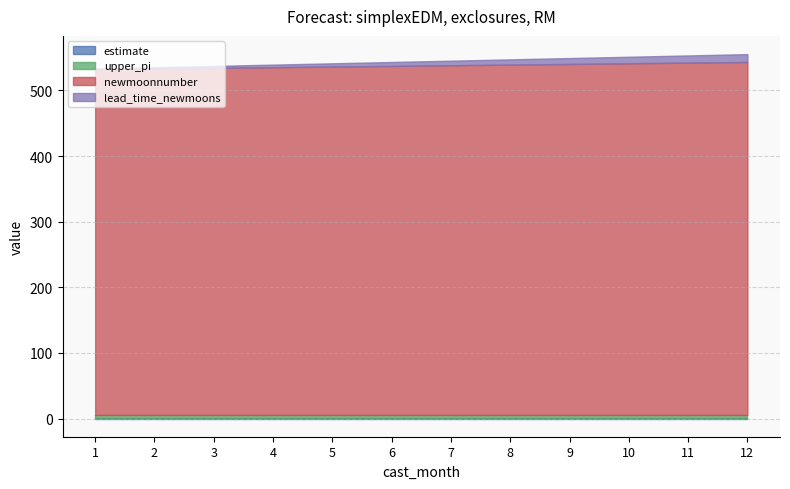

Between 5 and 3, which is larger?

5